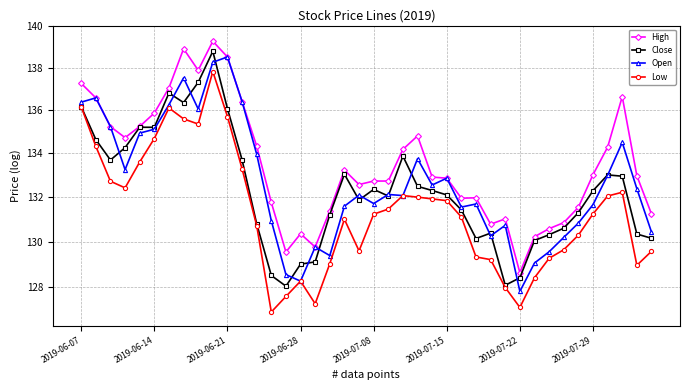

Which series ends up on top after the final intersection of Open and Close?

Open